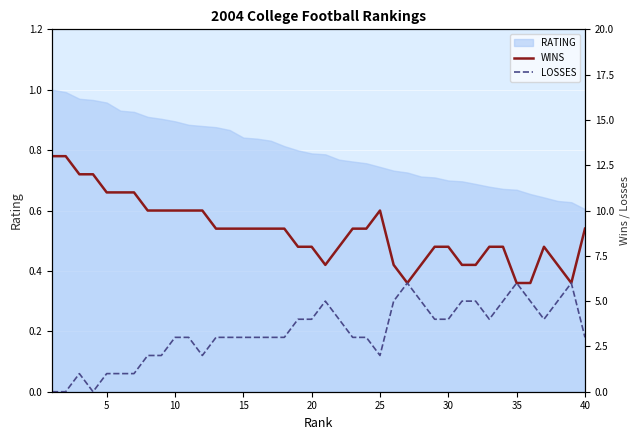

The WINS series shows 5 at 16. True or false?

False